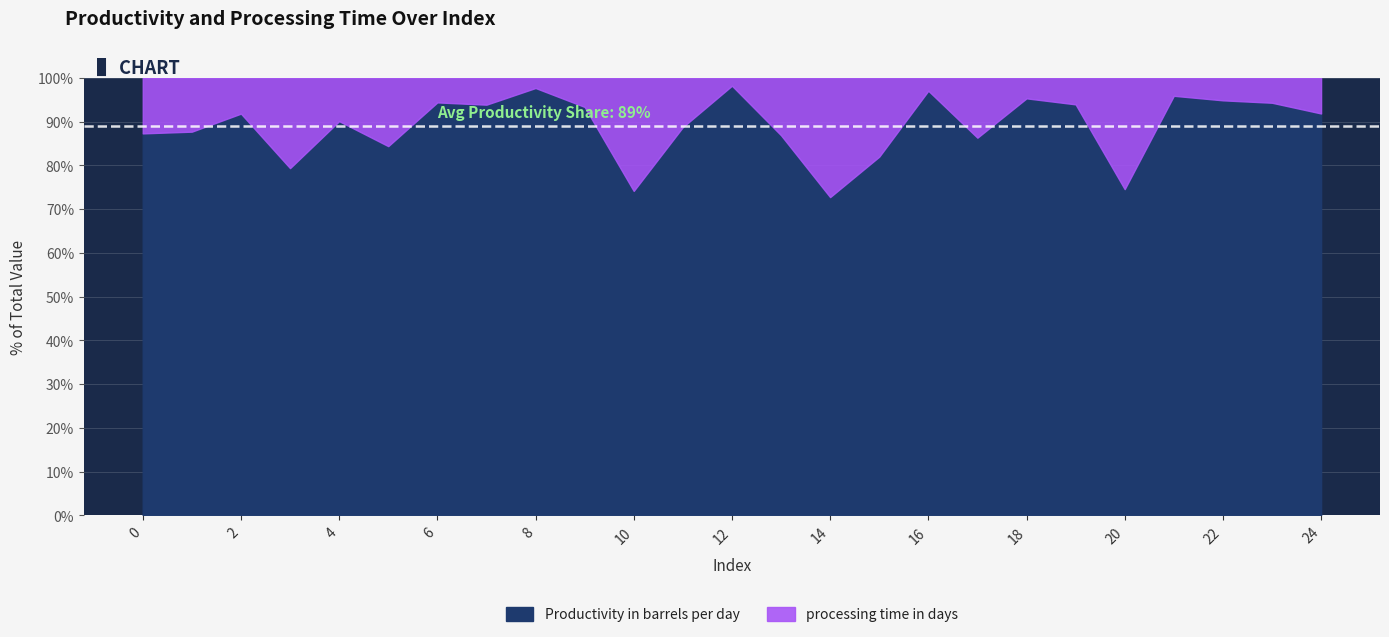

What are all the series names shown in the legend?

Productivity in barrels per day, processing time in days